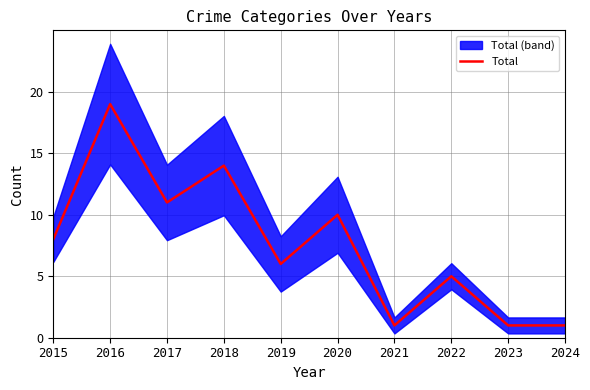

Where is the first local minimum?

2017